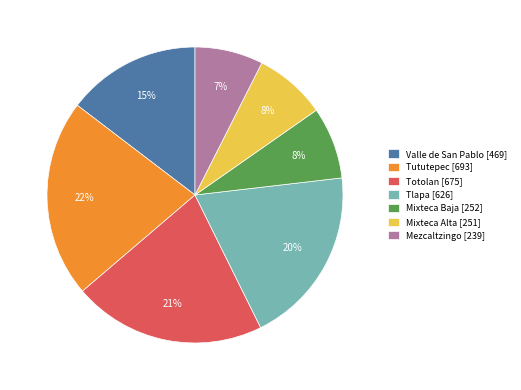

The Tututepec slice represents 7% of the pie. True or false?

False